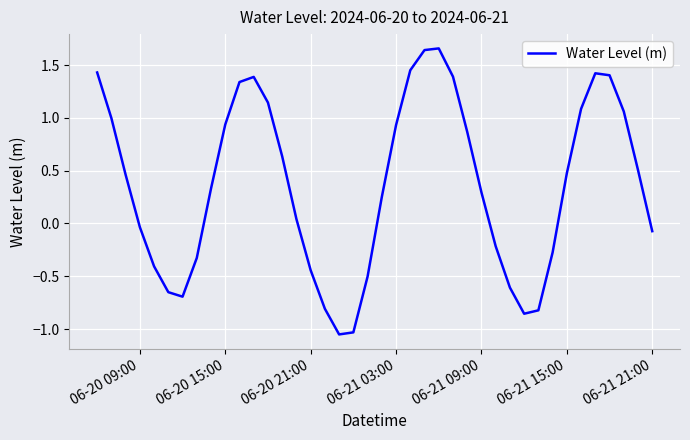

What is the difference between the maximum and minimum values?

2.7